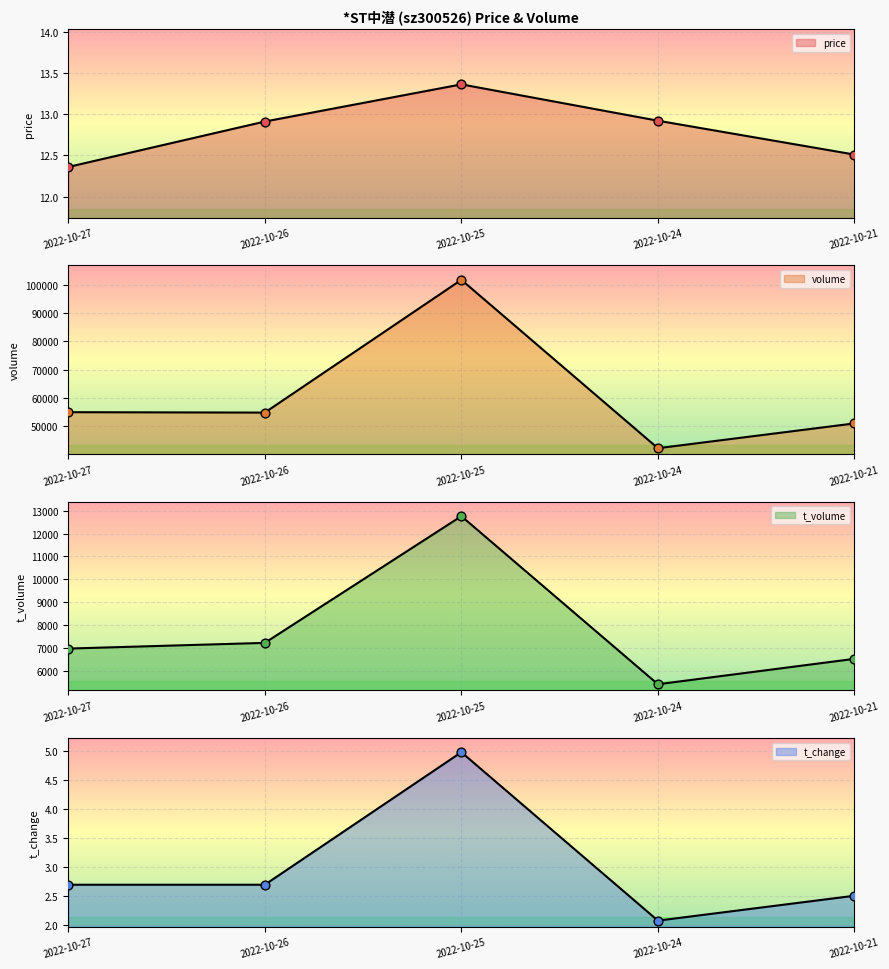

Which series has the largest total across all categories?

volume